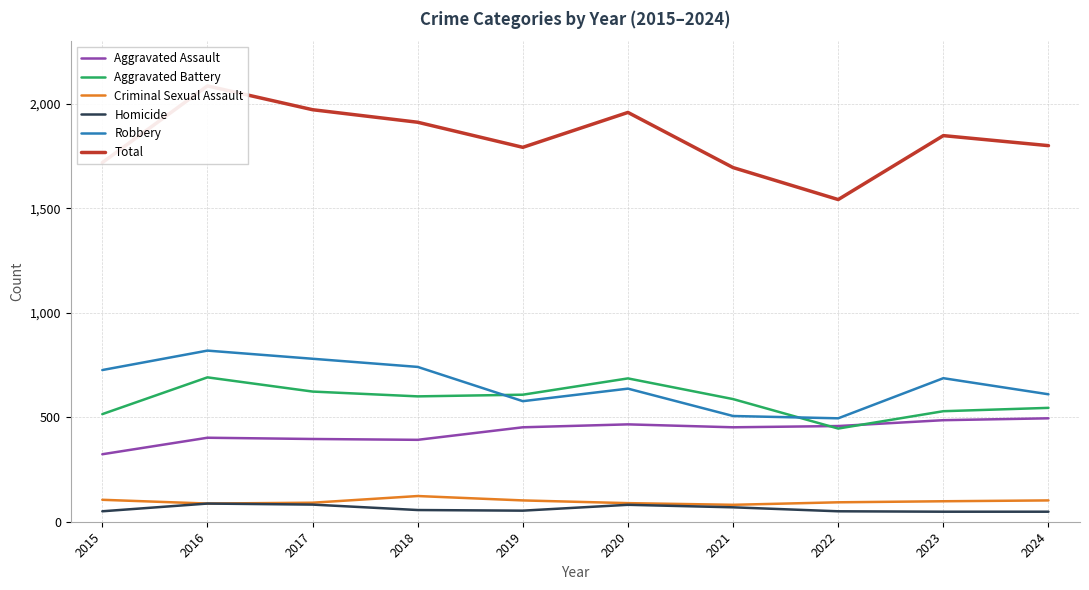

True or false: Homicide and Total intersect in this chart.

False